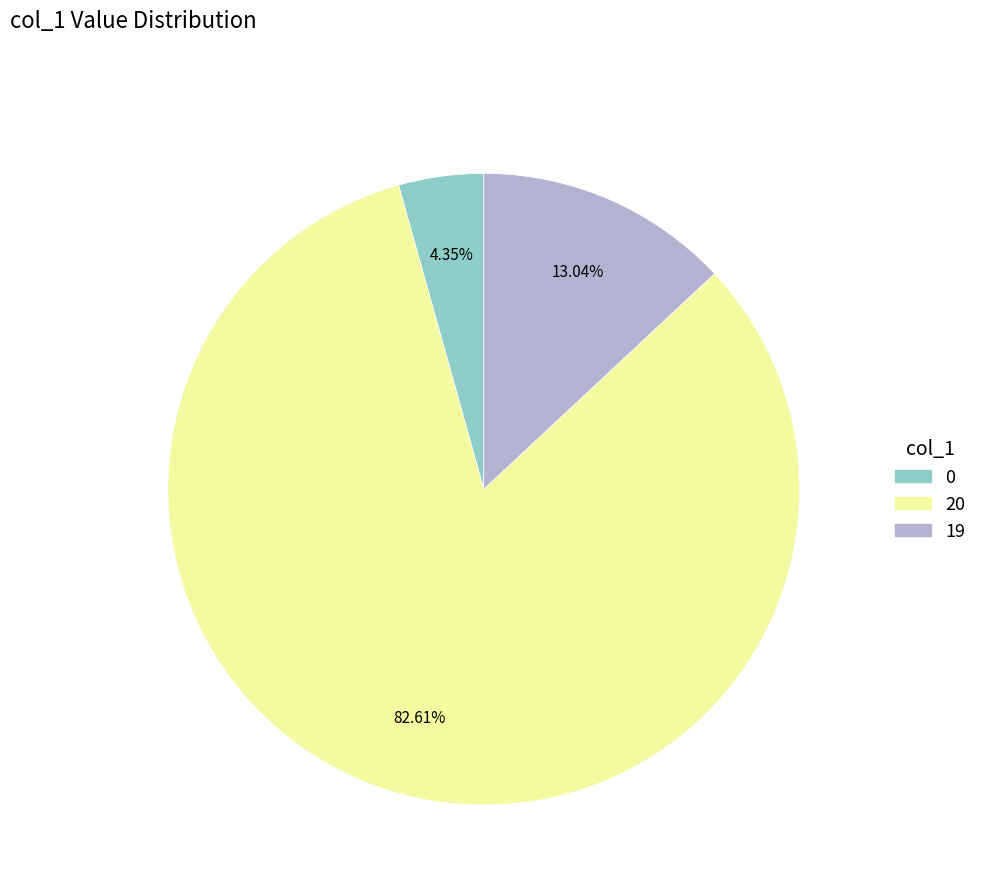

Count the number of slices in the pie.

3